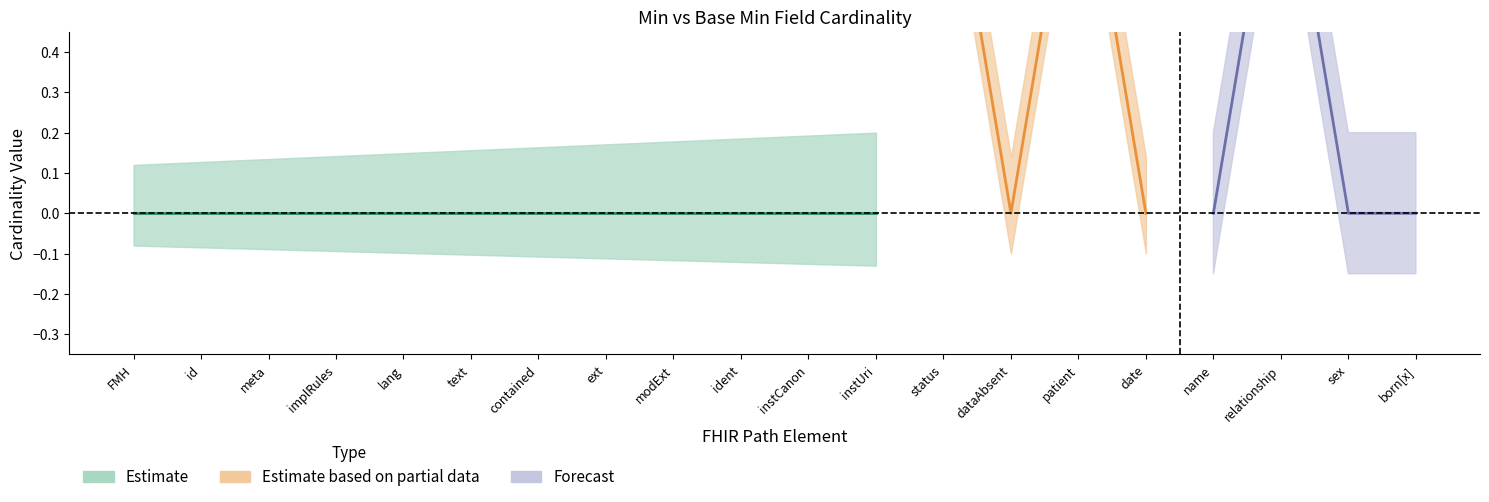

The Min series shows 0 at FamilyMemberHistory.meta. True or false?

True